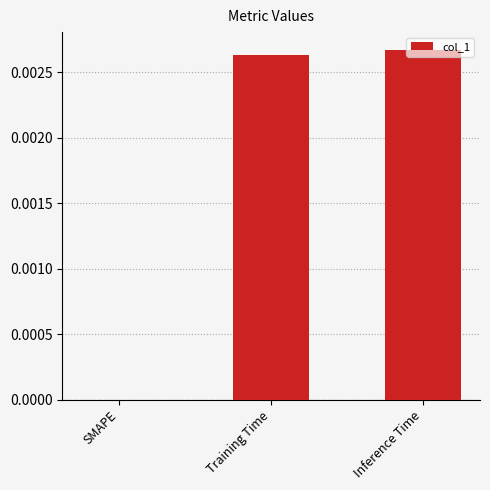

Does the chart contain stacked bars?

No